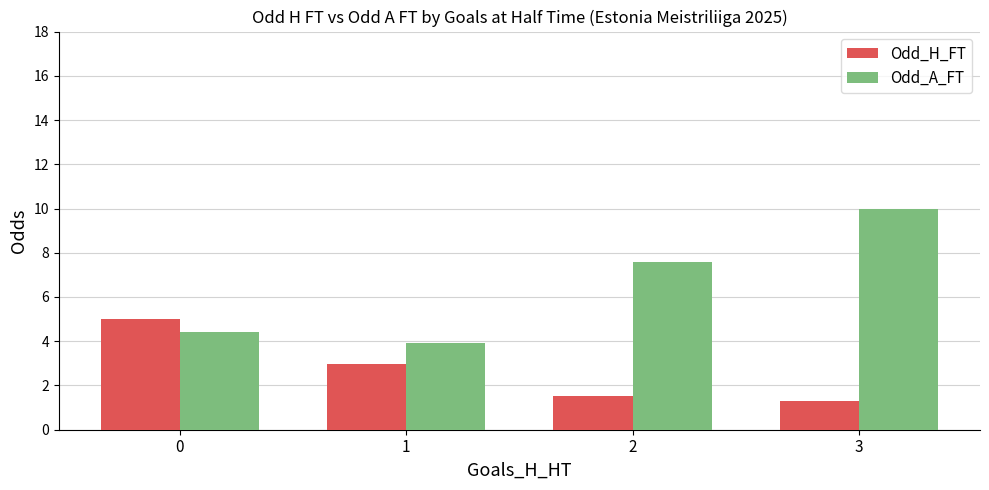

The Odd_H_FT series shows 1.3 at 3. True or false?

True